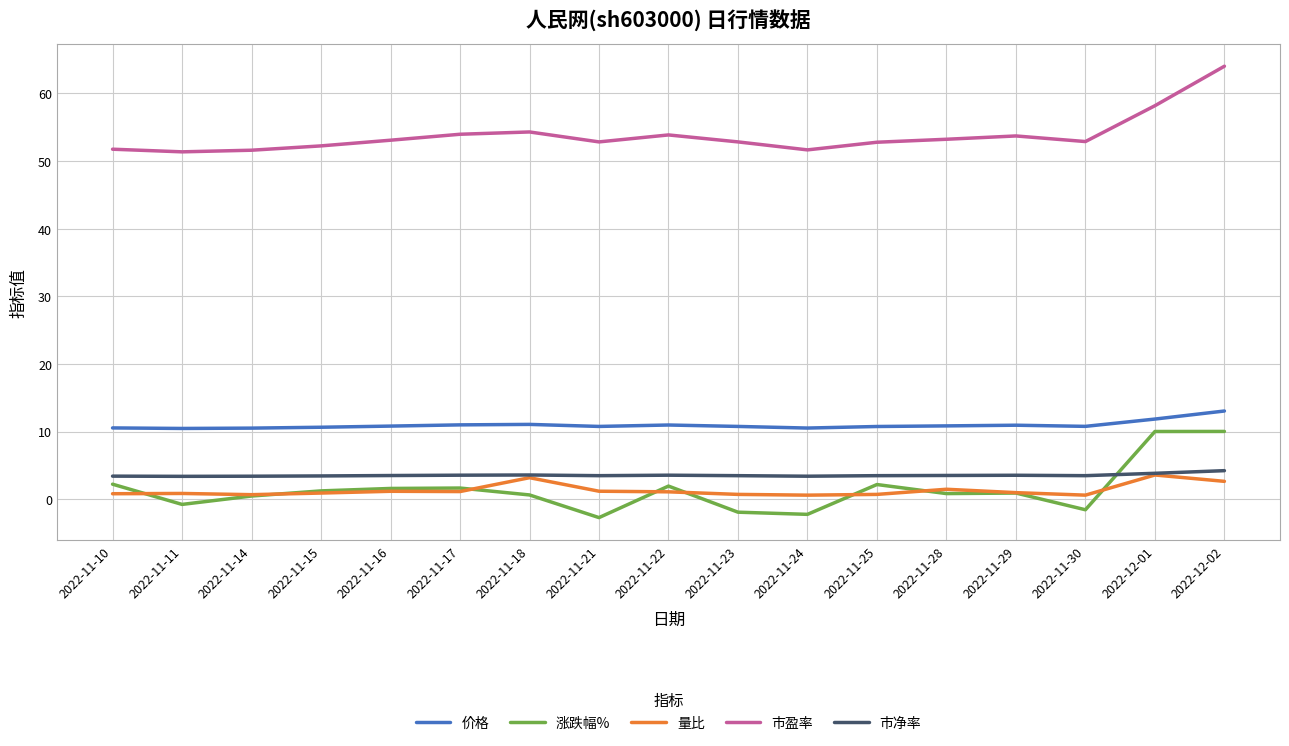

List the series in order of their peak value, highest first.

市盈率, 价格, 涨跌幅%, 市净率, 量比